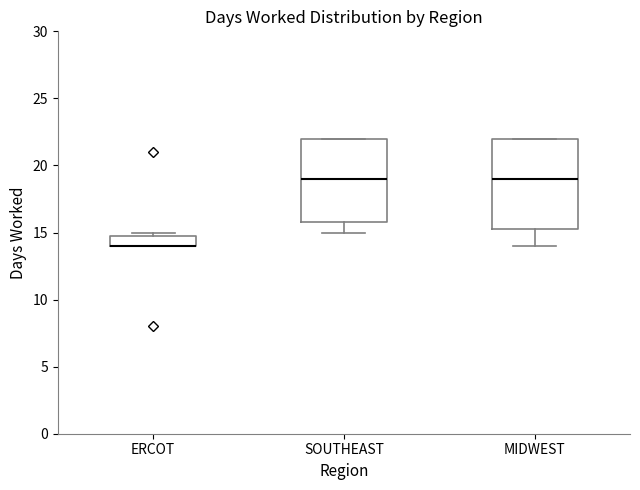

Which box is the tallest, from its lower edge to its upper edge?

MIDWEST